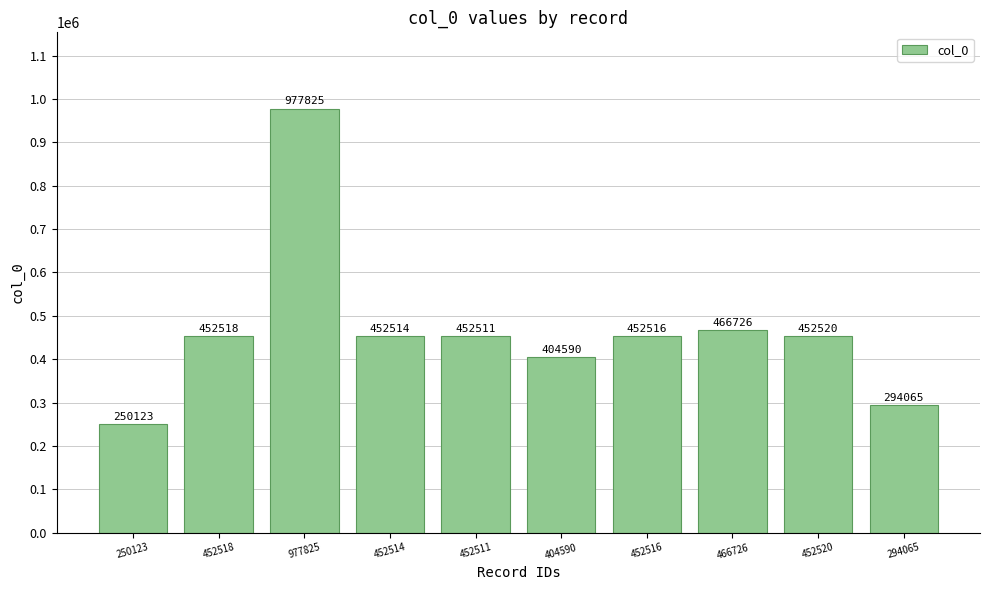

Reading left to right, transcribe all the data shown in this chart.

250123	452518	977825	452514	452511	404590	452516	466726	452520	294065